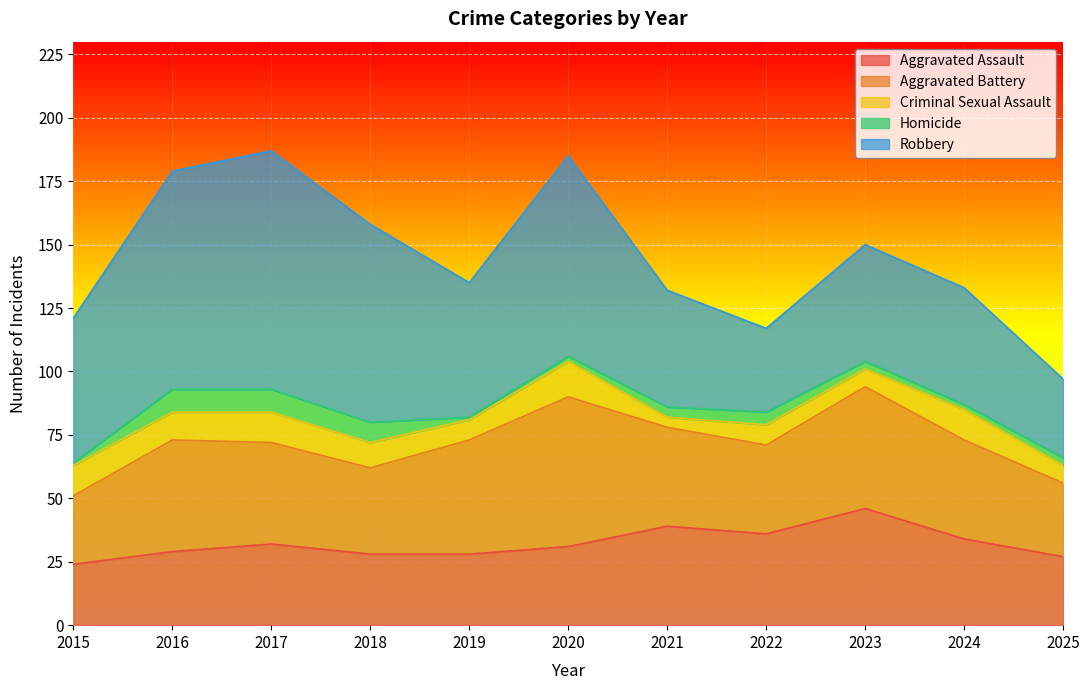

What is the smallest value displayed?

1